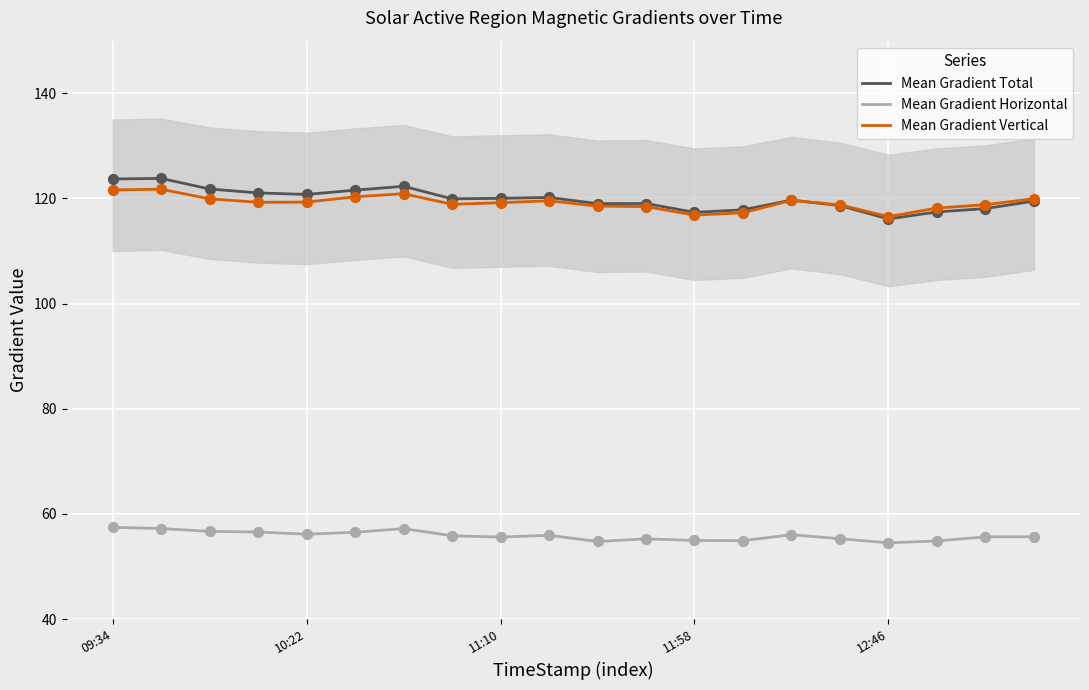

What are all the series names shown in the legend?

Mean Gradient Total, Mean Gradient Horizontal, Mean Gradient Vertical